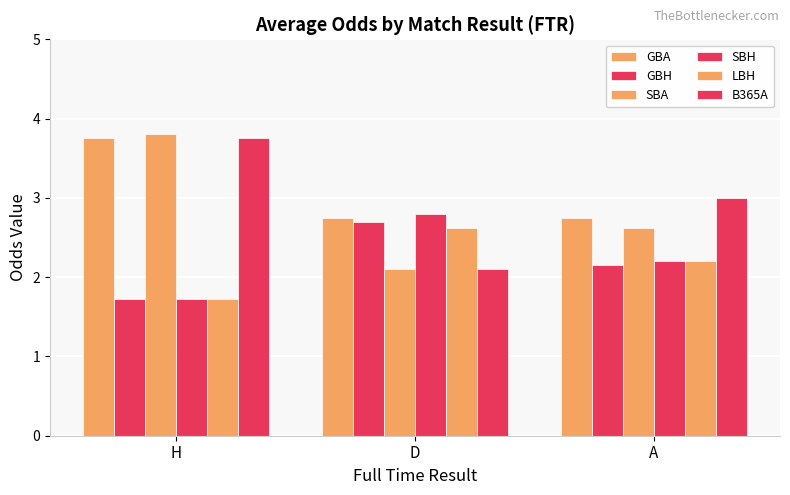

What is the smallest value displayed?

1.7